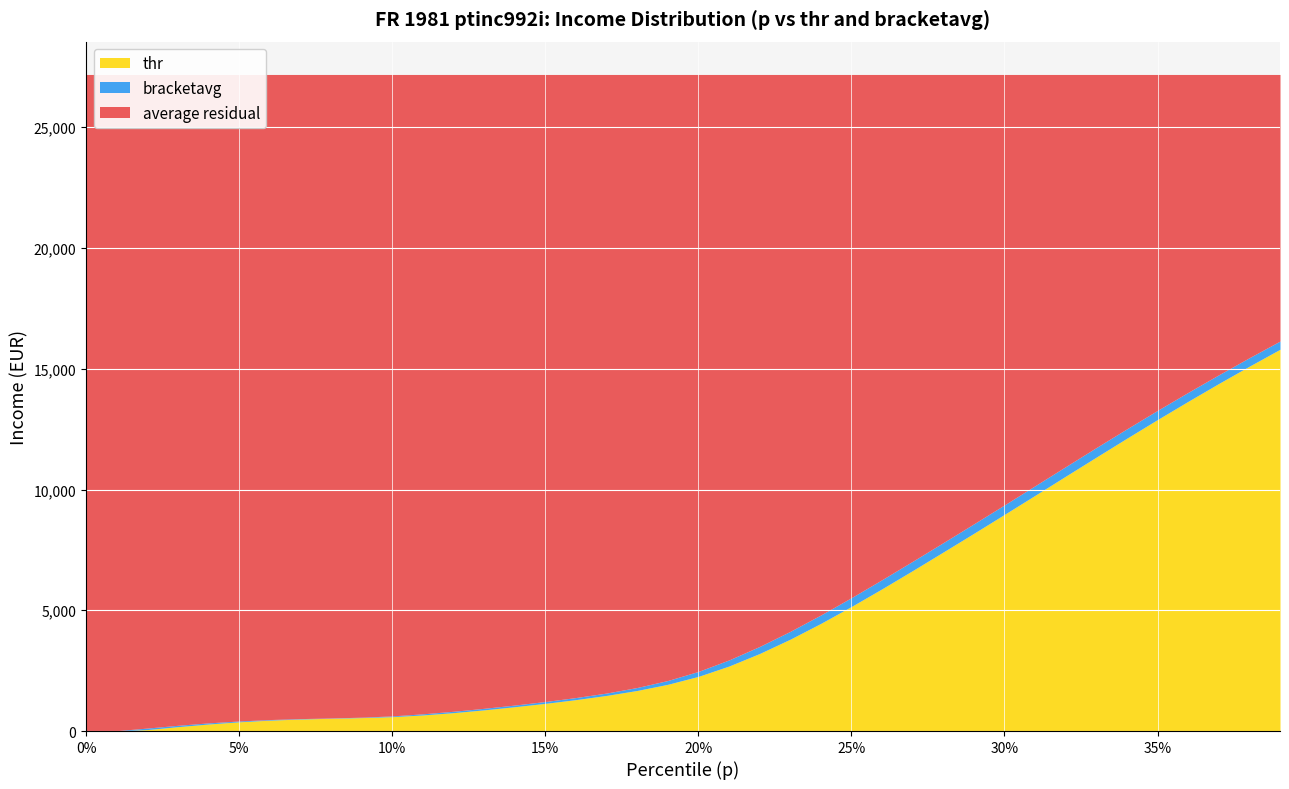

True or false: p has a value of 0.1 at 11.

True